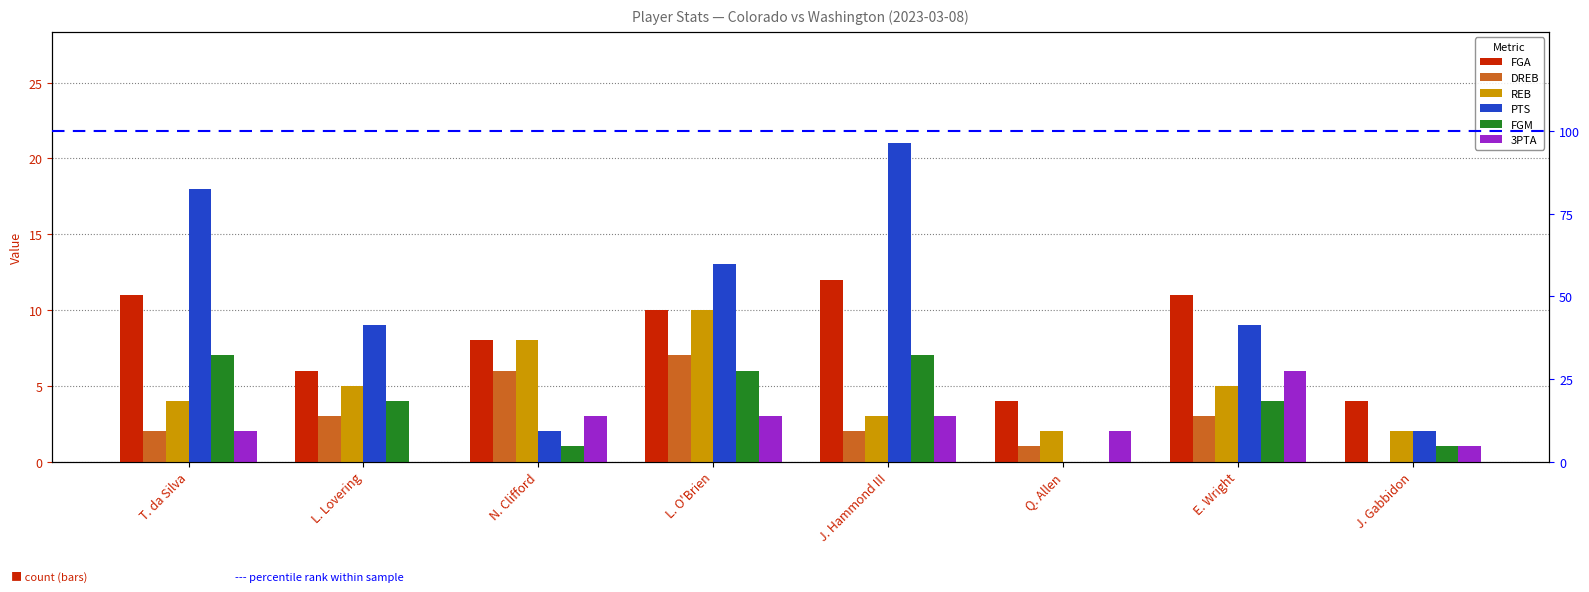

What is the difference between the highest and lowest values at J. Hammond III?

19